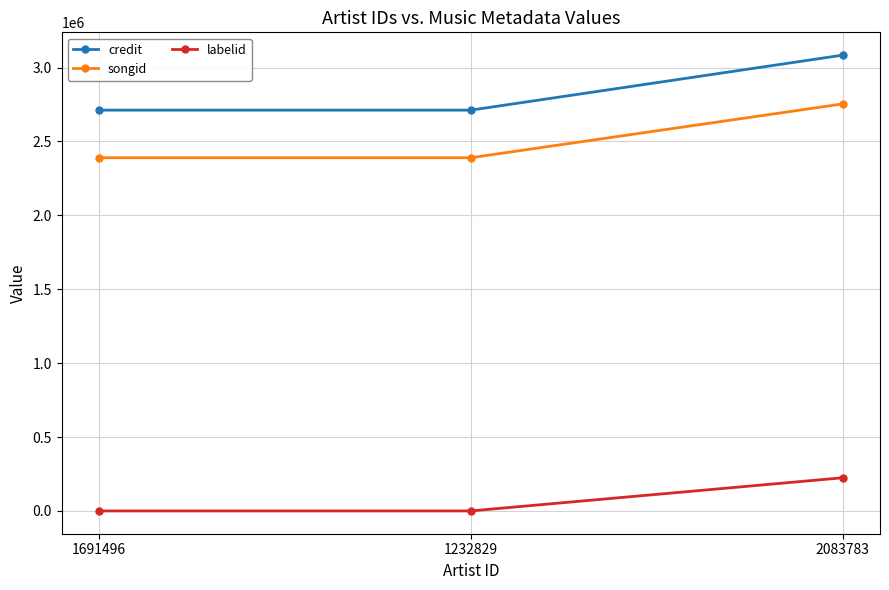

What is the sum of all credit values?

8506843